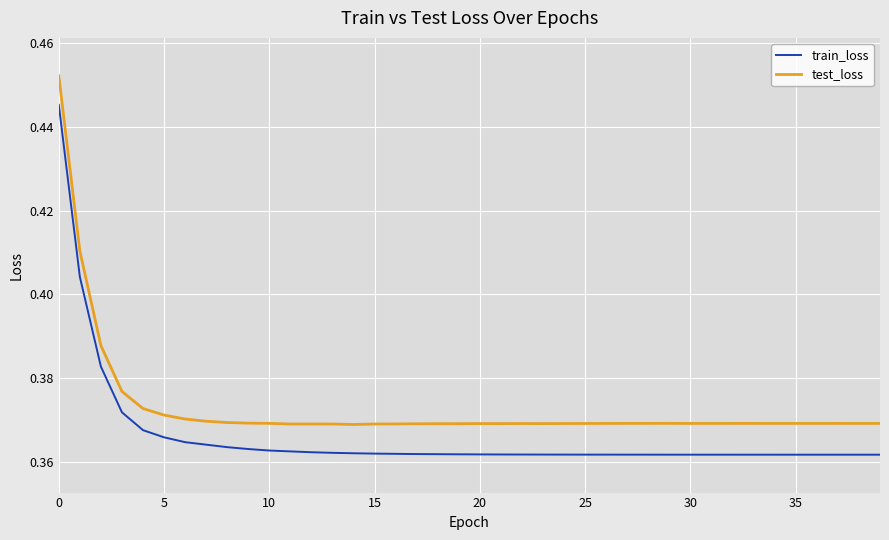

Rank the series by their maximum value, from lowest to highest.

train_loss, test_loss